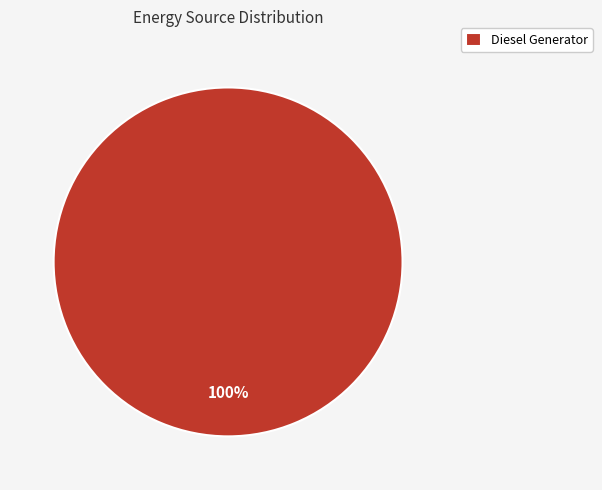

Is Diesel Generator the majority of the pie?

Yes